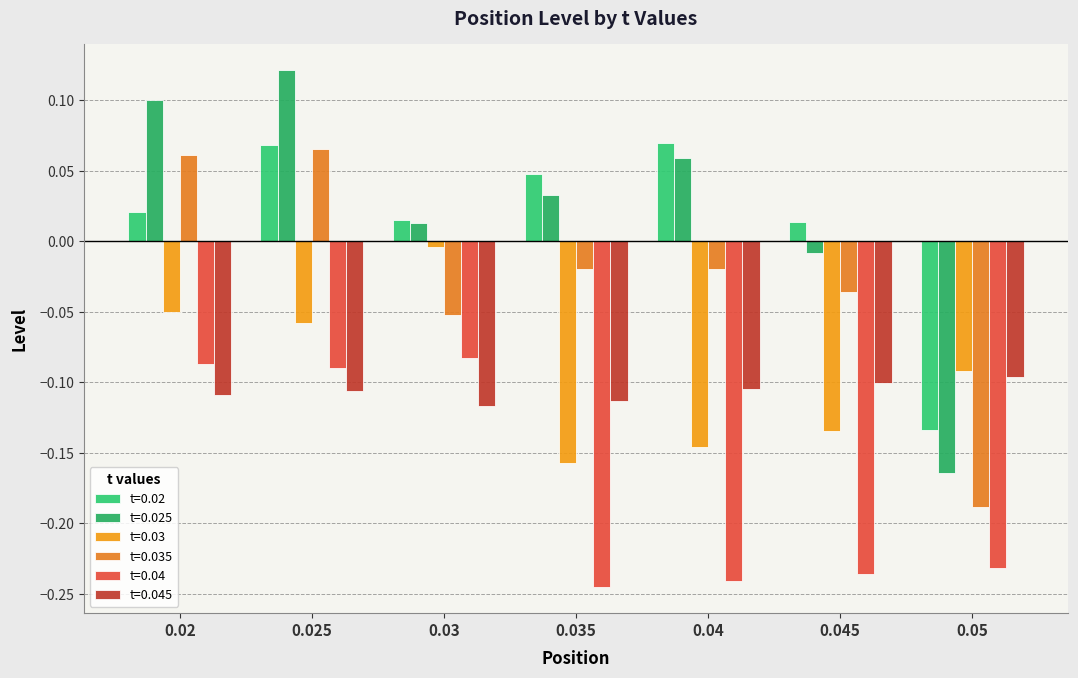

What is the minimum value for t=0.035?

-0.2